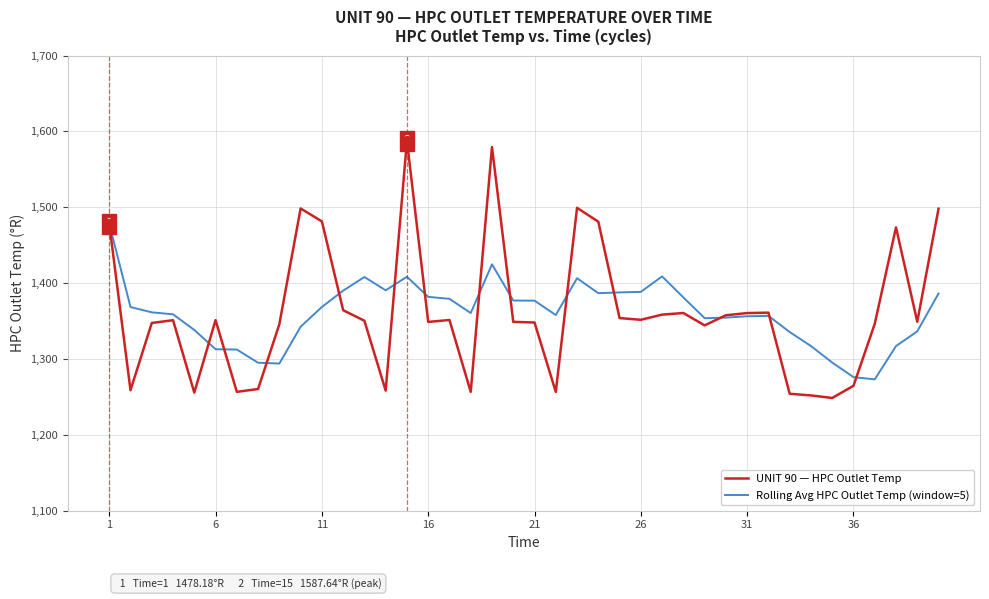

Rank the series by their maximum value, from lowest to highest.

Rolling Avg HPC Outlet Temp (window=5), UNIT 90 — HPC Outlet Temp